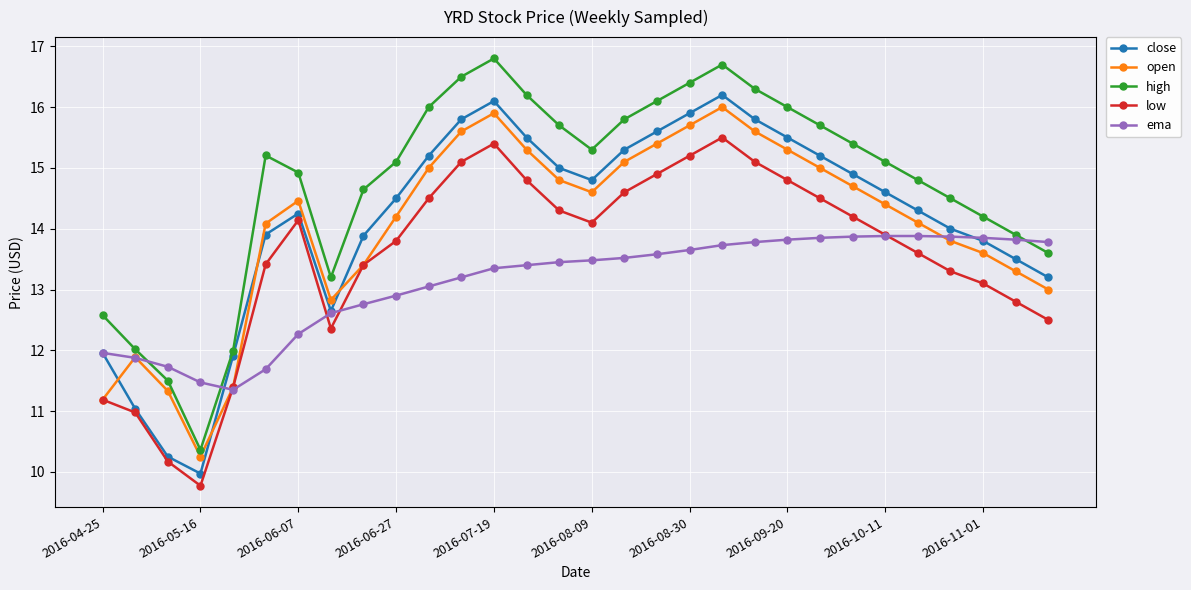

How many intersections are there between close and open?

4